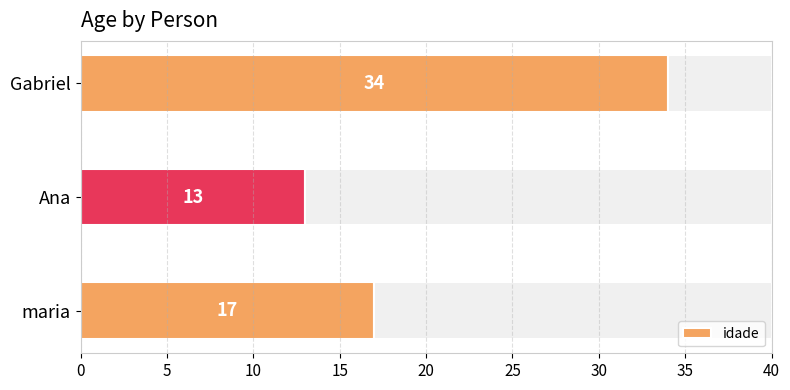

What value does the idade series have at Gabriel, to the nearest 10?

30